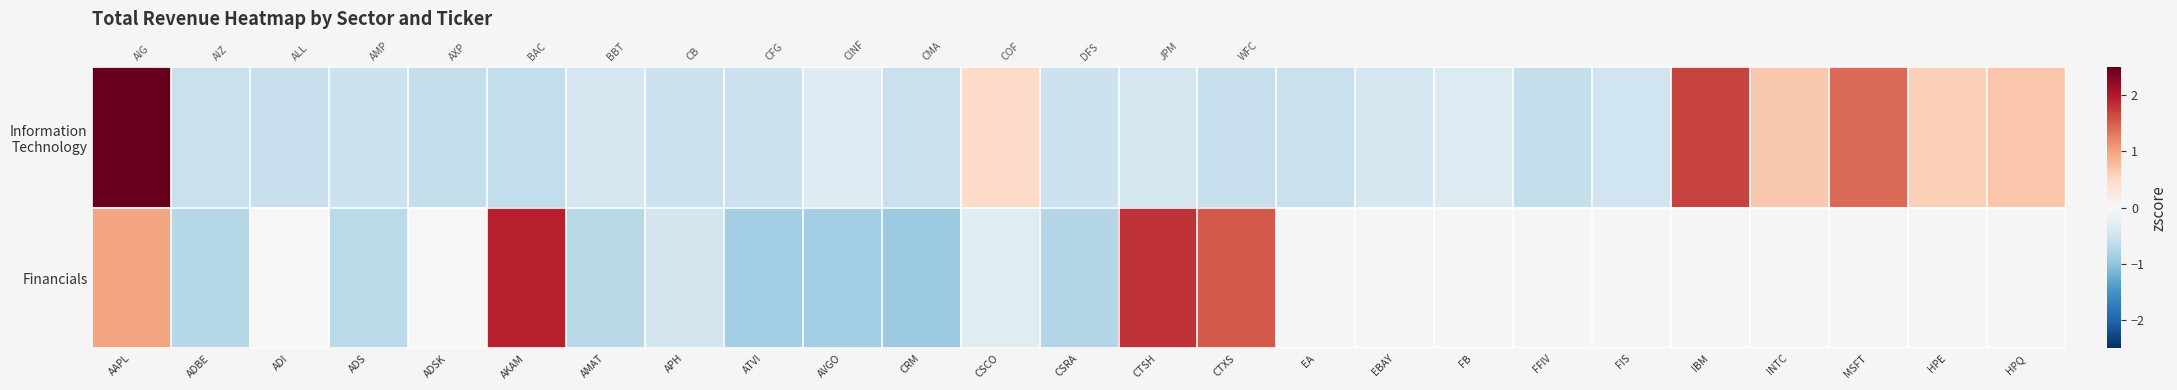

How many distinct data groups are displayed?

2